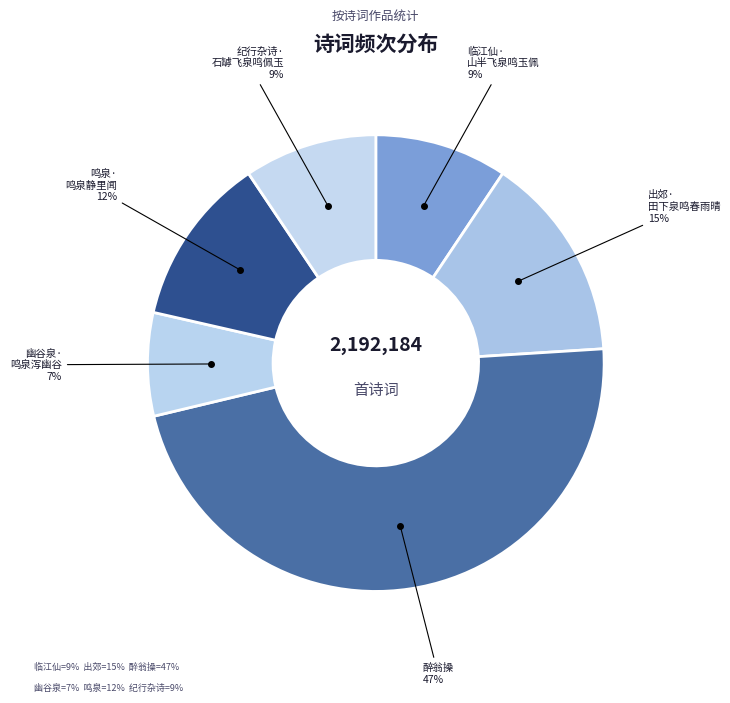

Count the number of slices in the pie.

6